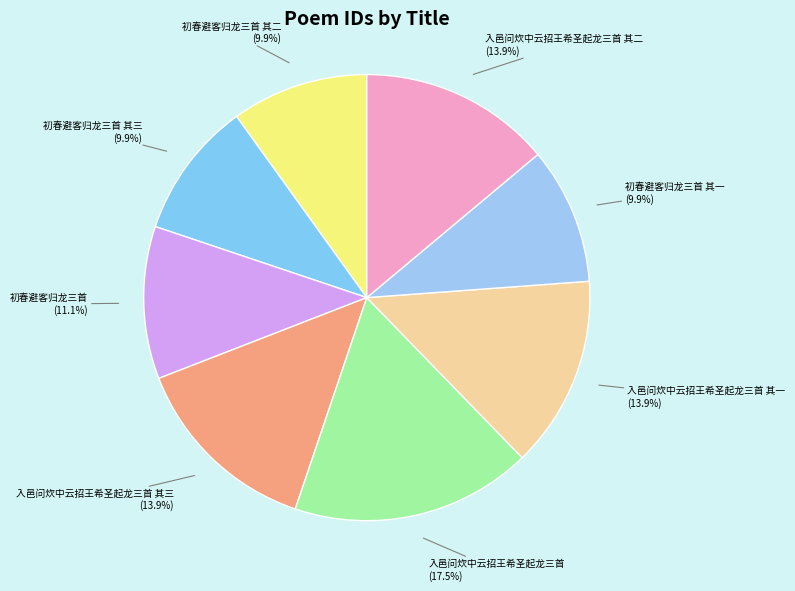

Does 入邑问炊中云招王希圣起龙三首 其二 represent more than half of the total?

No